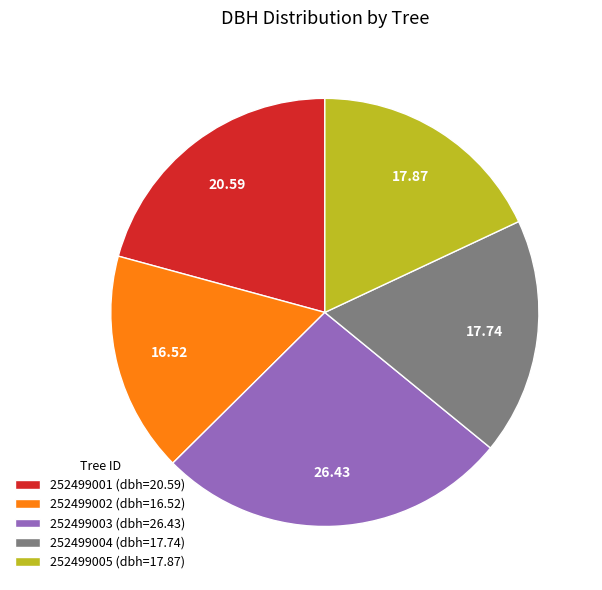

How many segments does this pie chart have?

5